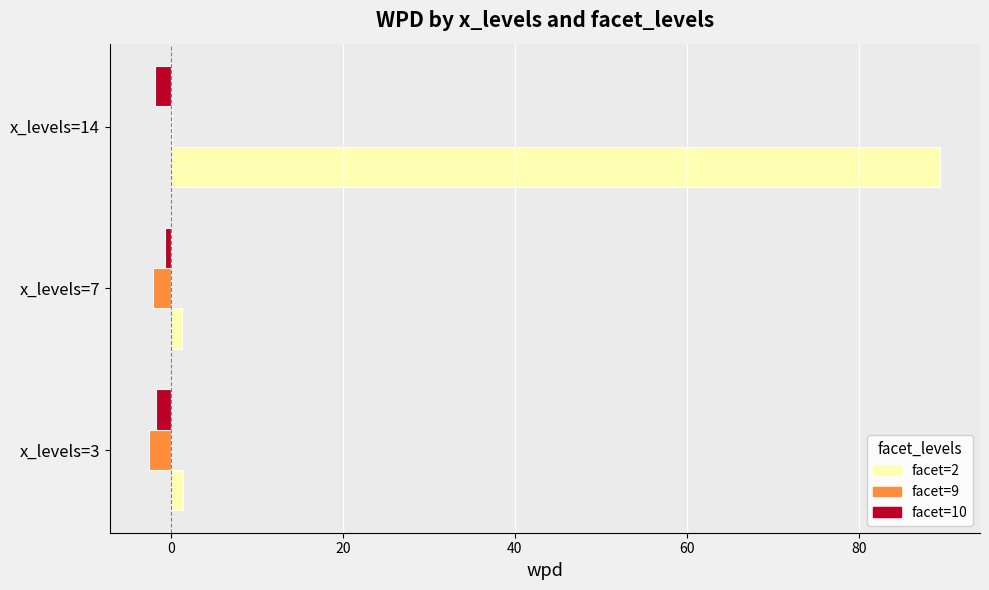

At which category does the chart reach its peak across all series?

x_levels=14